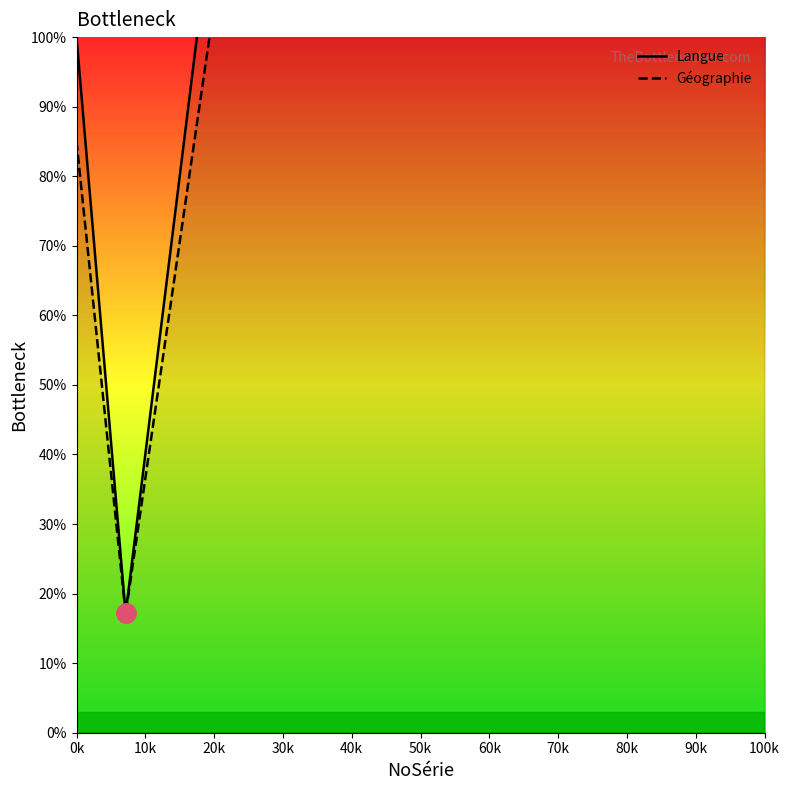

Which series has the widest spread of values?

Langue